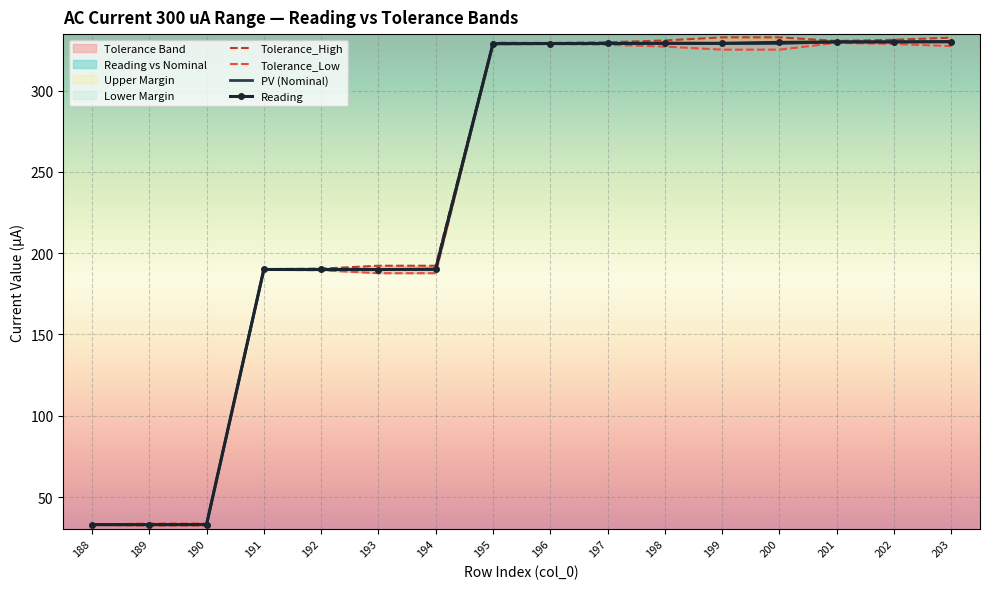

How many lines are shown in the chart?

4